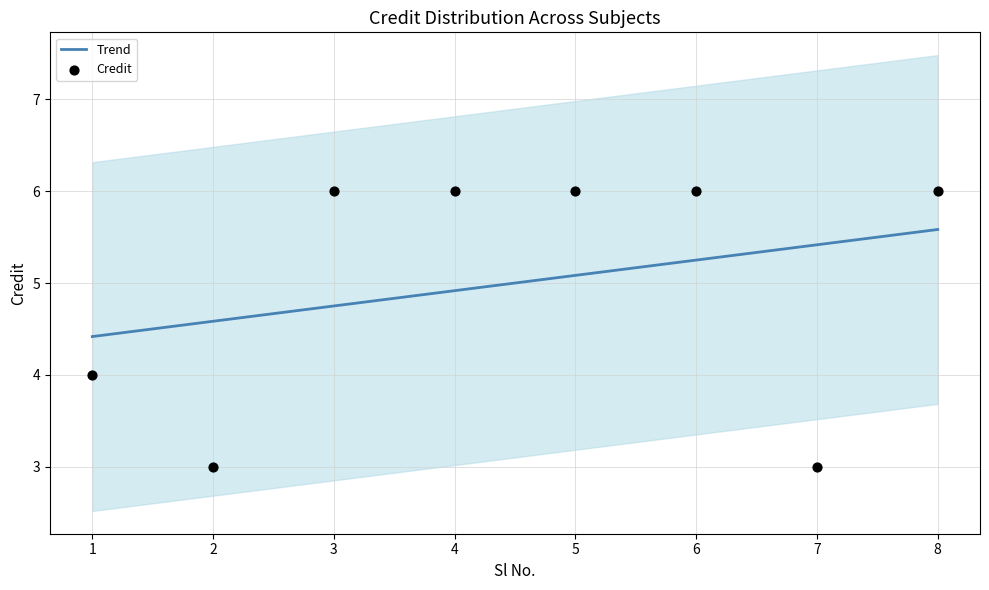

Which series reaches the maximum Y coordinate?

Credit